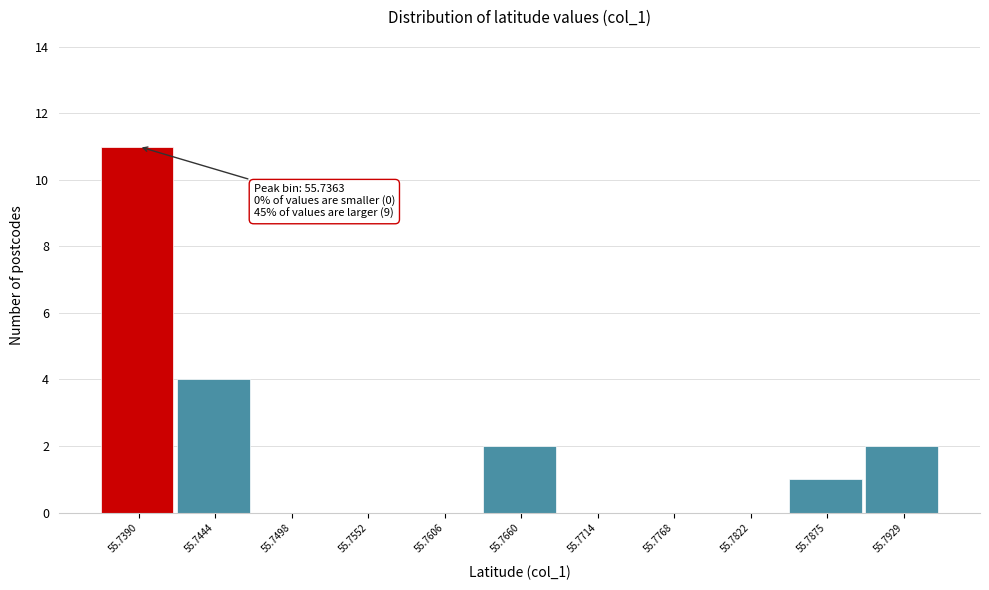

Over which range of the x-axis is the bar tallest?

55.736 to 55.742